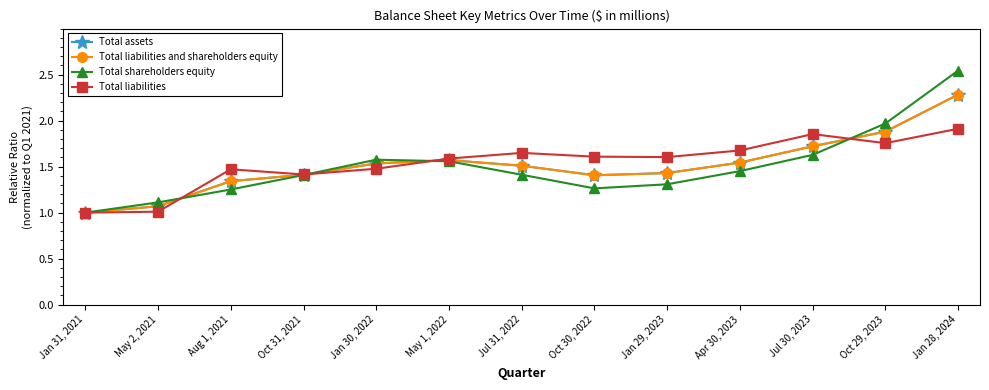

Where is the first local maximum for Total assets?

May 1, 2022